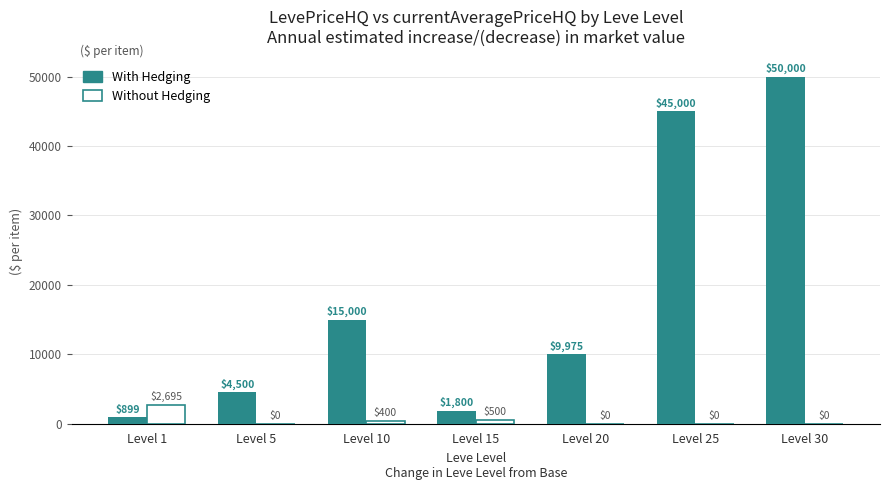

What is the greatest value displayed?

50000.0